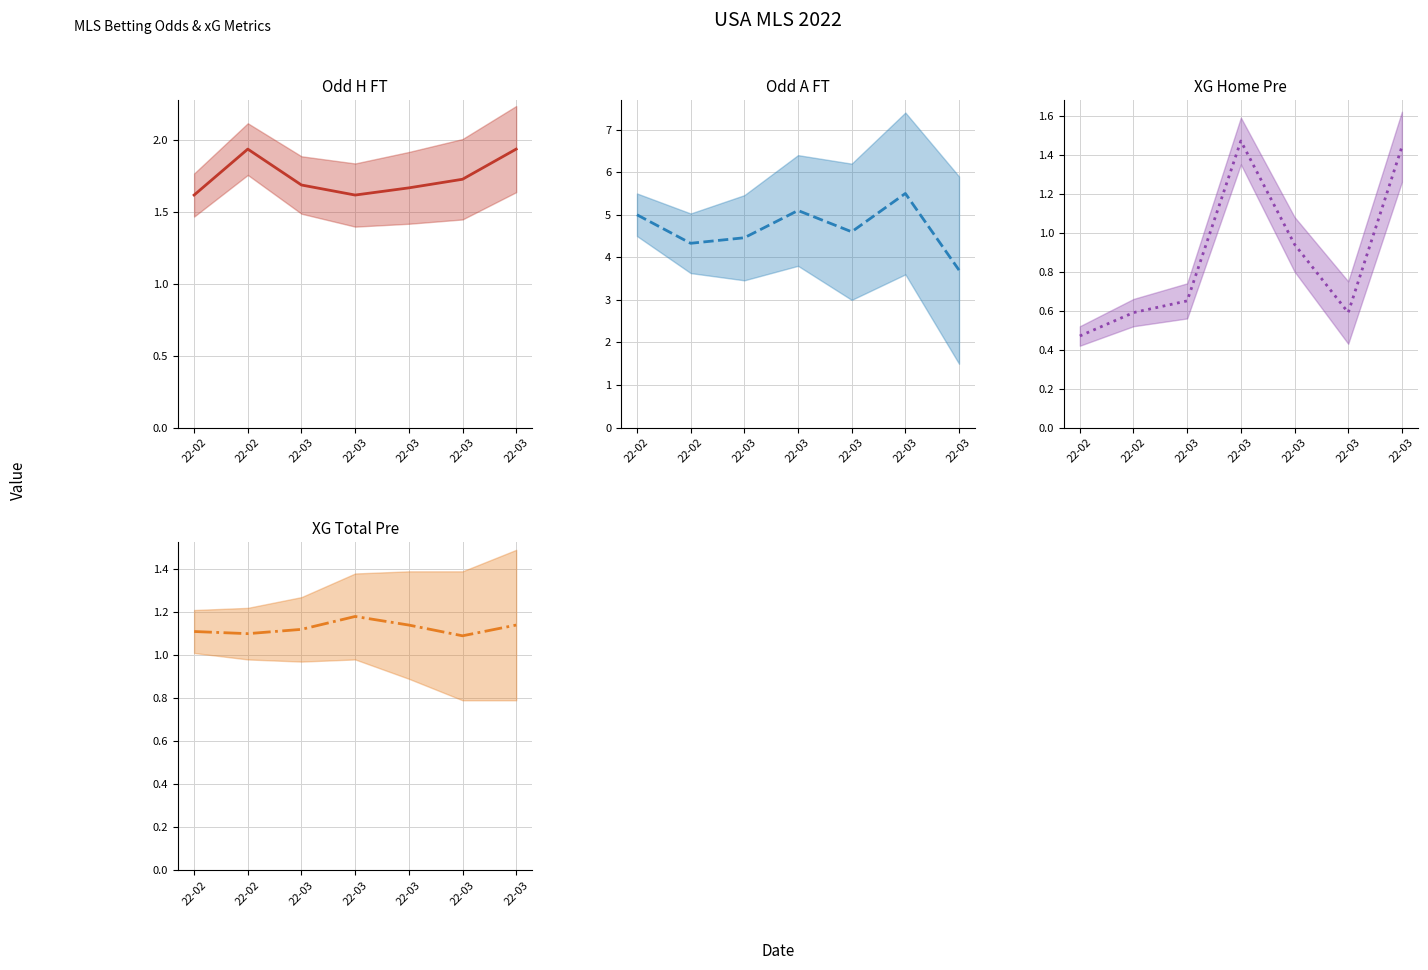

The value of Odd_A_FT mean at 22-03 is 3.7. True or false?

True